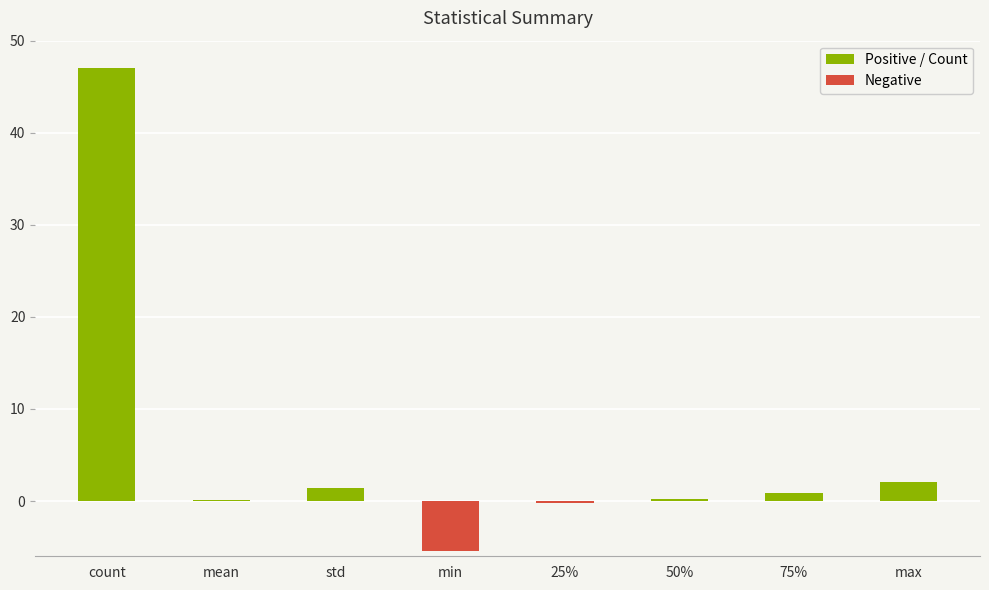

At which category does the chart reach its peak across all series?

count